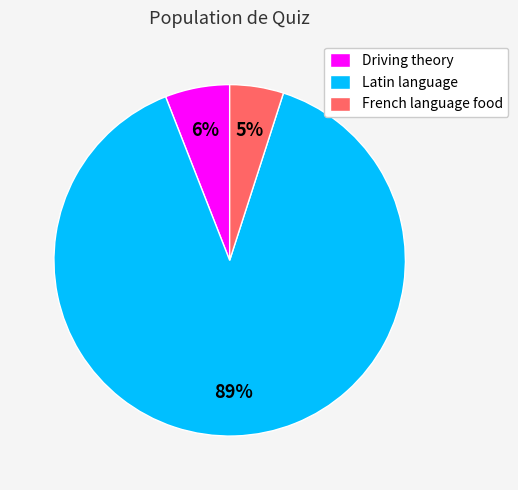

What percentage is the French language food slice, to the nearest percent?

5%